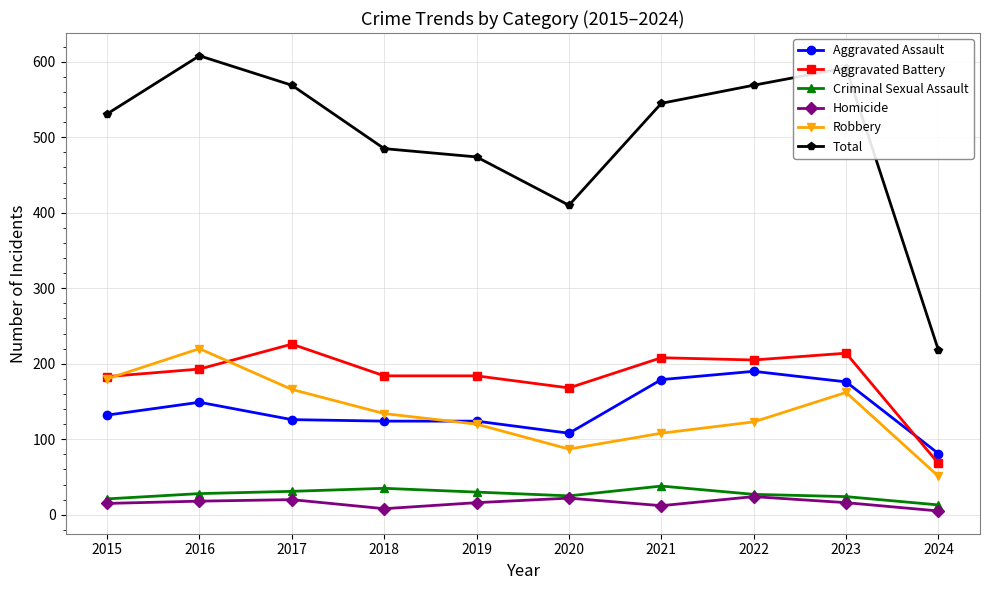

At which label does Criminal Sexual Assault reach its minimum?

2024